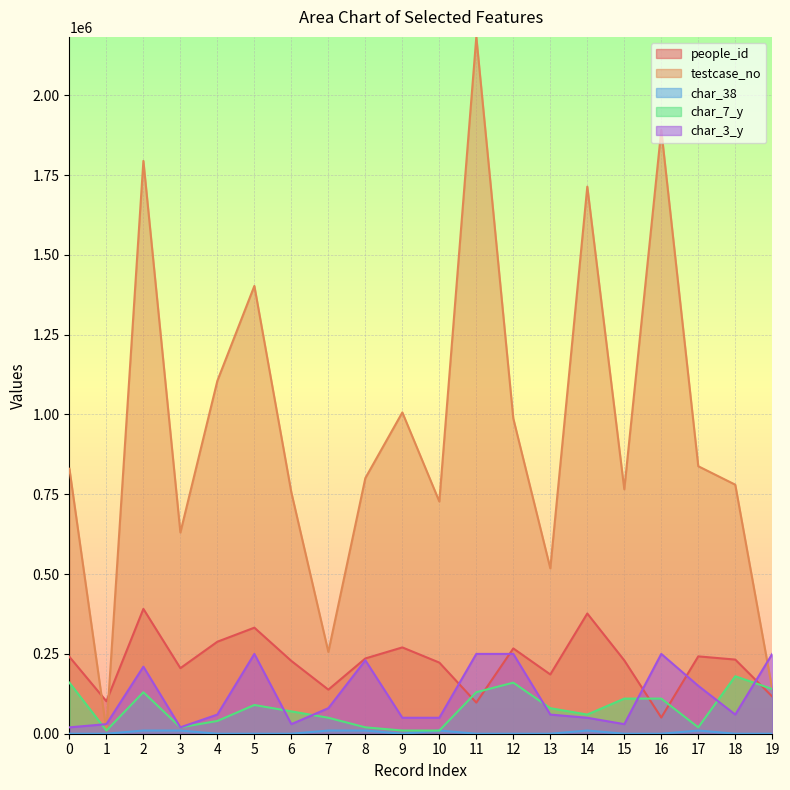

Where do people_id and testcase_no first cross each other?

0 and 1